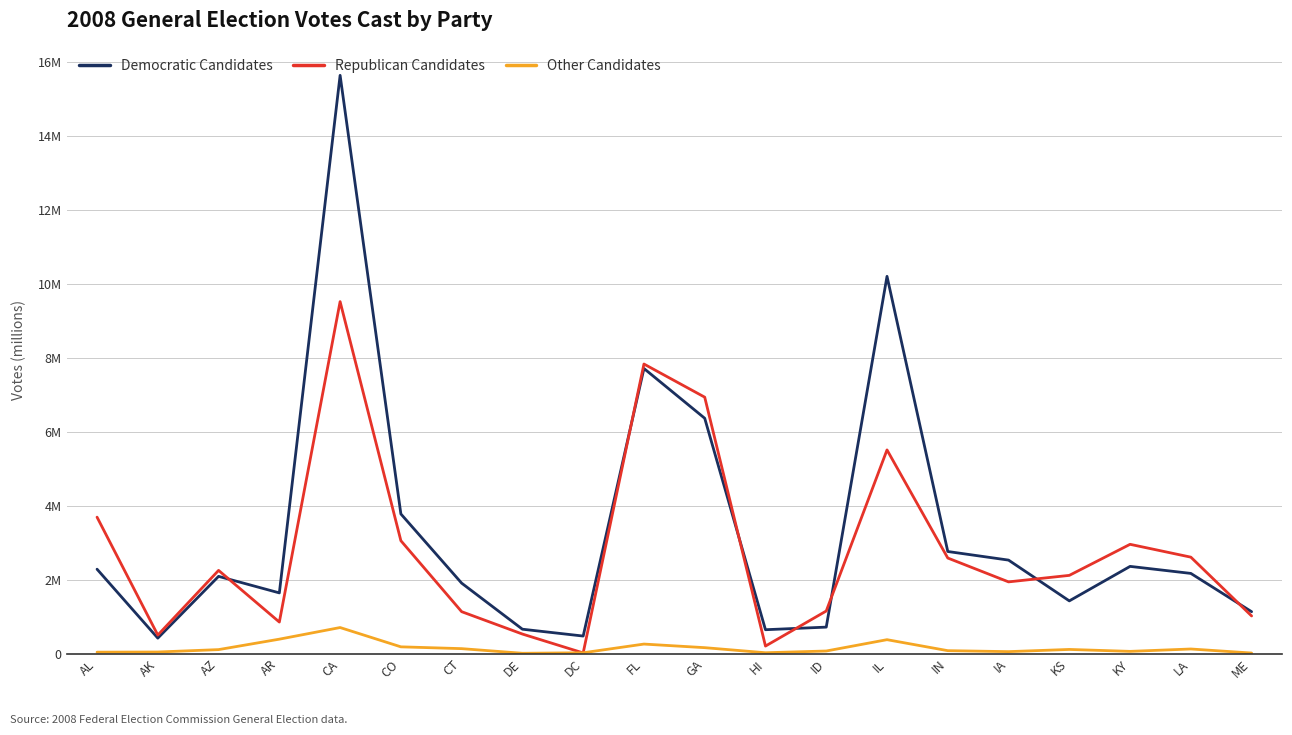

Which category has the lowest value across all series?

DE